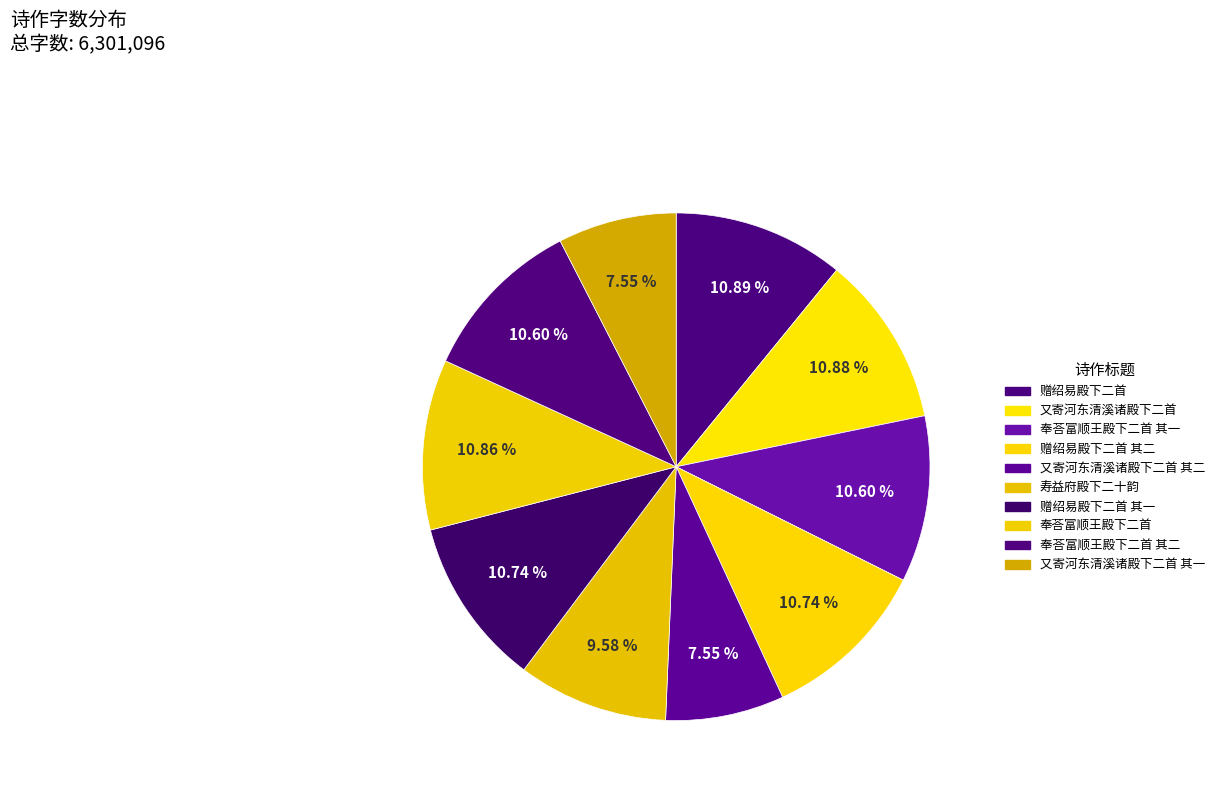

Count the number of slices in the pie.

10